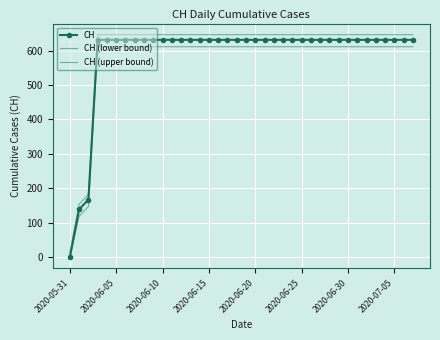

How many lines are shown in the chart?

3